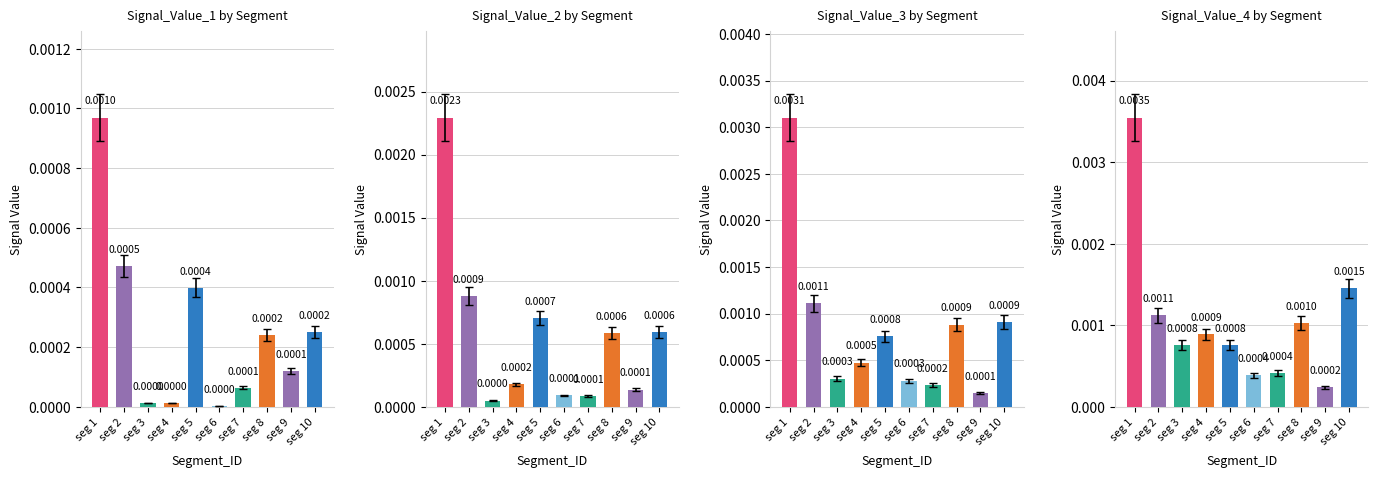

Rank the categories by Signal_Value_2 value from lowest to highest.

seg 3, seg 7, seg 6, seg 9, seg 4, seg 8, seg 10, seg 5, seg 2, seg 1